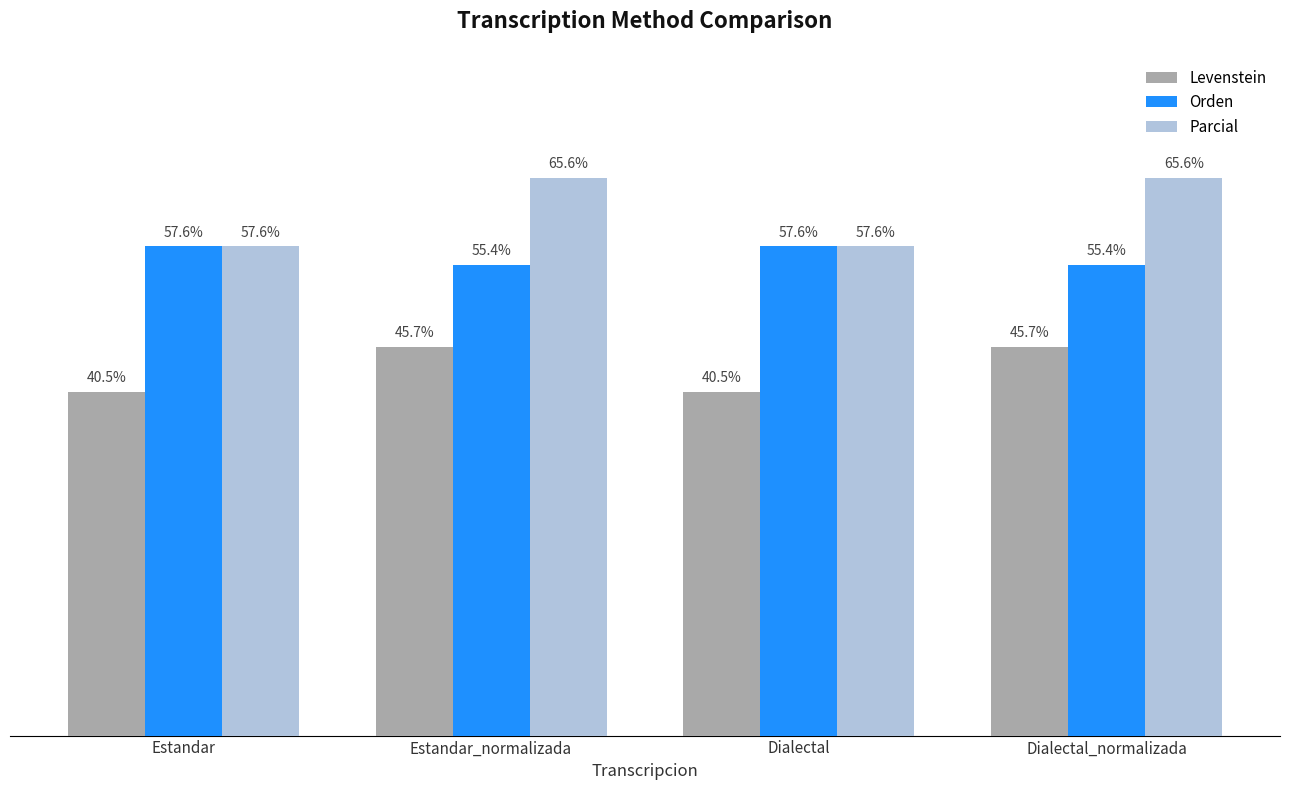

Rank the series by their average value, from highest to lowest.

Parcial, Orden, Levenstein